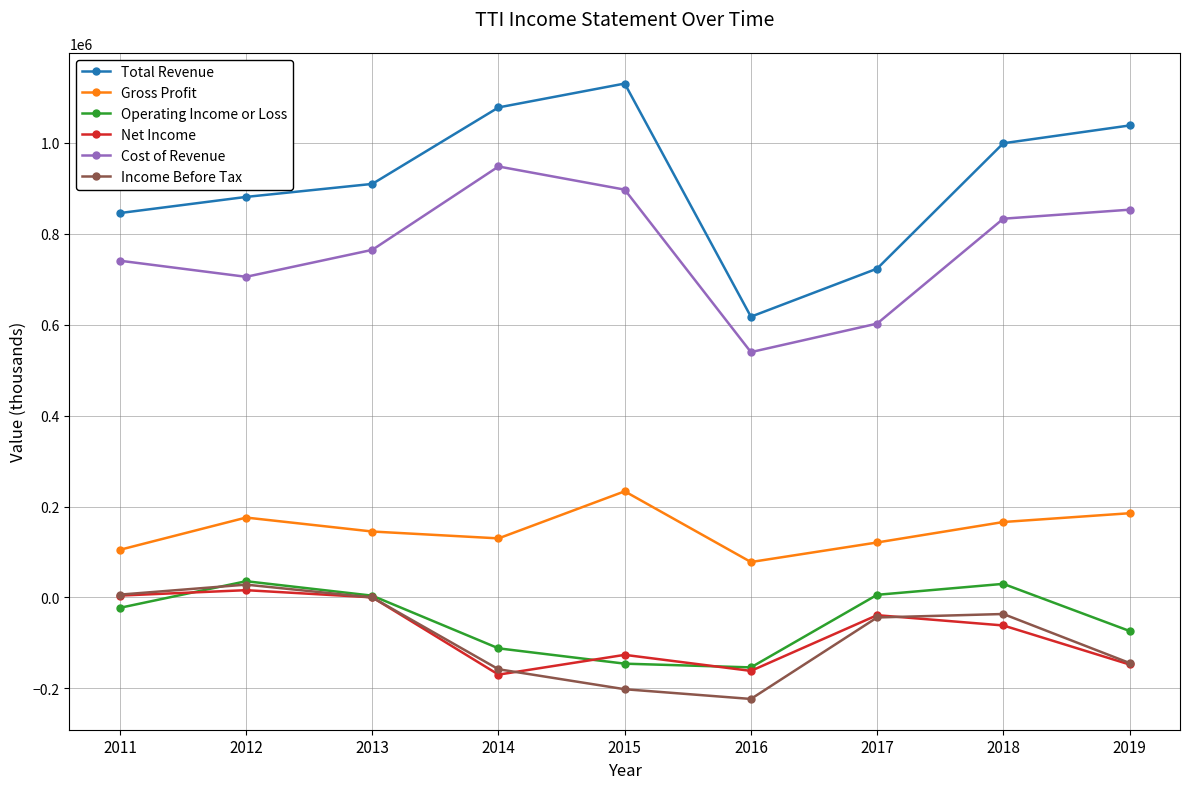

True or false: Operating Income or Loss and Total Revenue intersect in this chart.

False